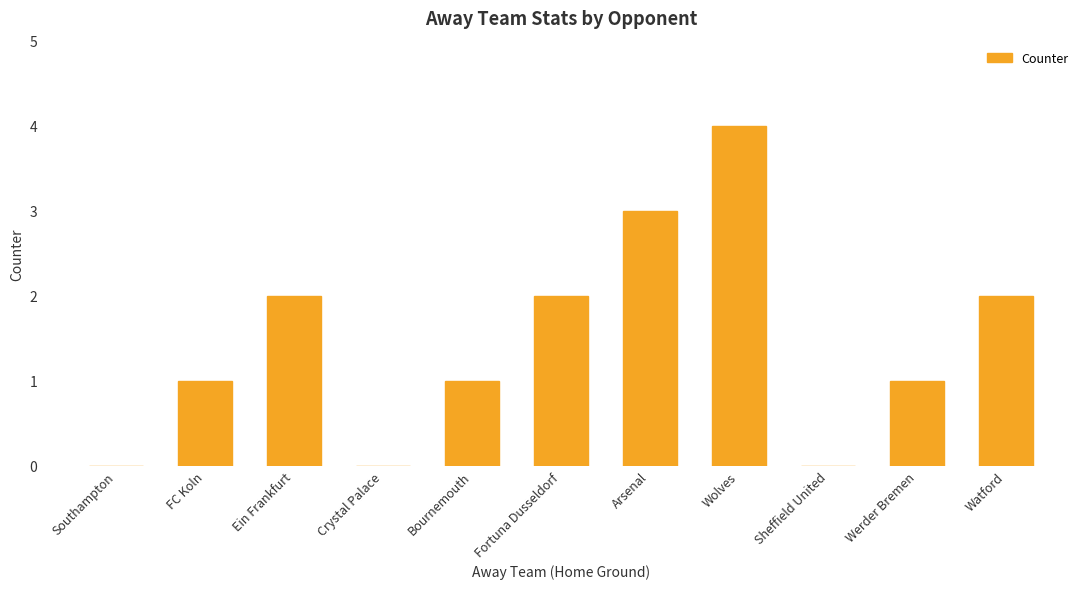

Reading left to right, list all the values displayed in this chart.

Southampton=0	FC Koln=1	Ein Frankfurt=2	Crystal Palace=0	Bournemouth=1	Fortuna Dusseldorf=2	Arsenal=3	Wolves=4	Sheffield United=0	Werder Bremen=1	Watford=2